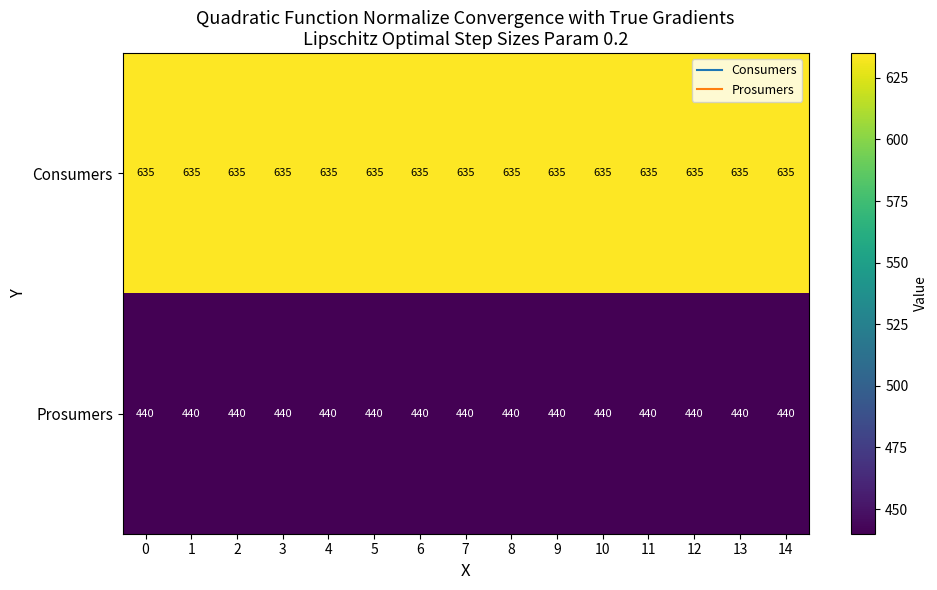

Which series has the largest total across all categories?

Consumers